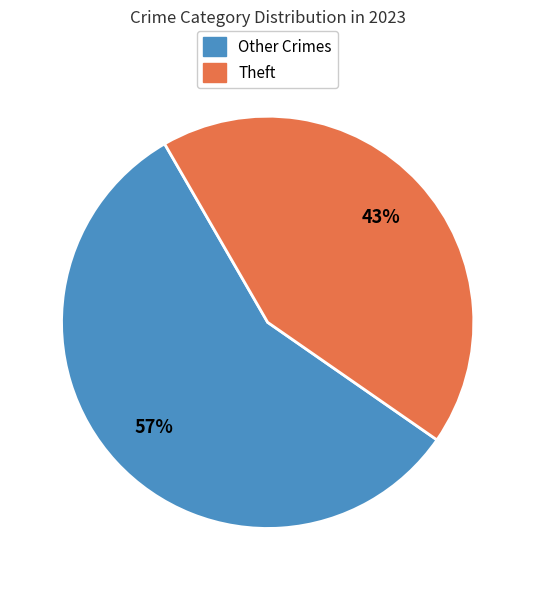

Is there any slice that represents more than half of the pie?

Yes